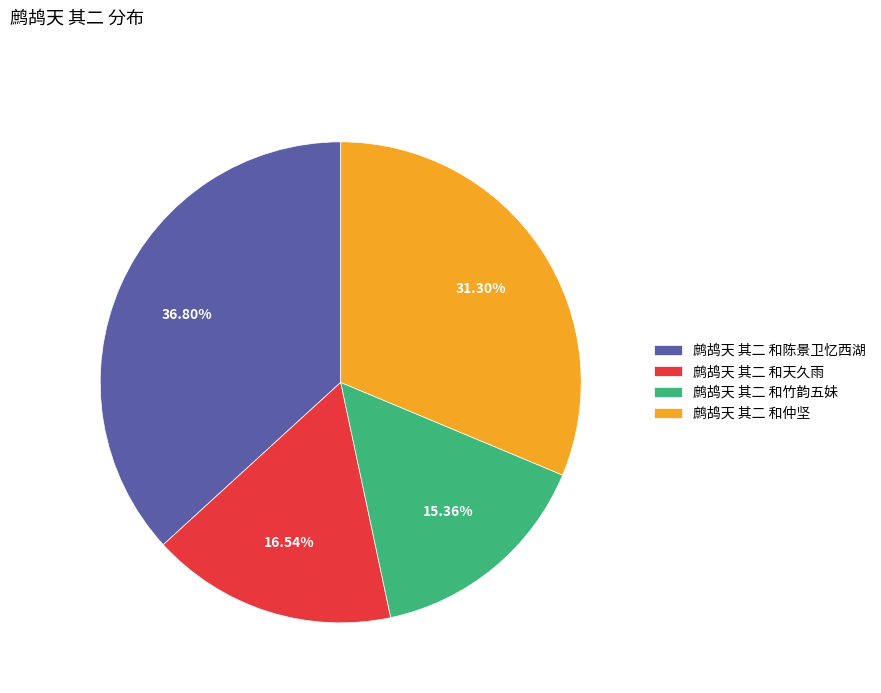

Is the sum of 鹧鸪天 其二 和仲坚 and 鹧鸪天 其二 和天久雨 greater than half?

No